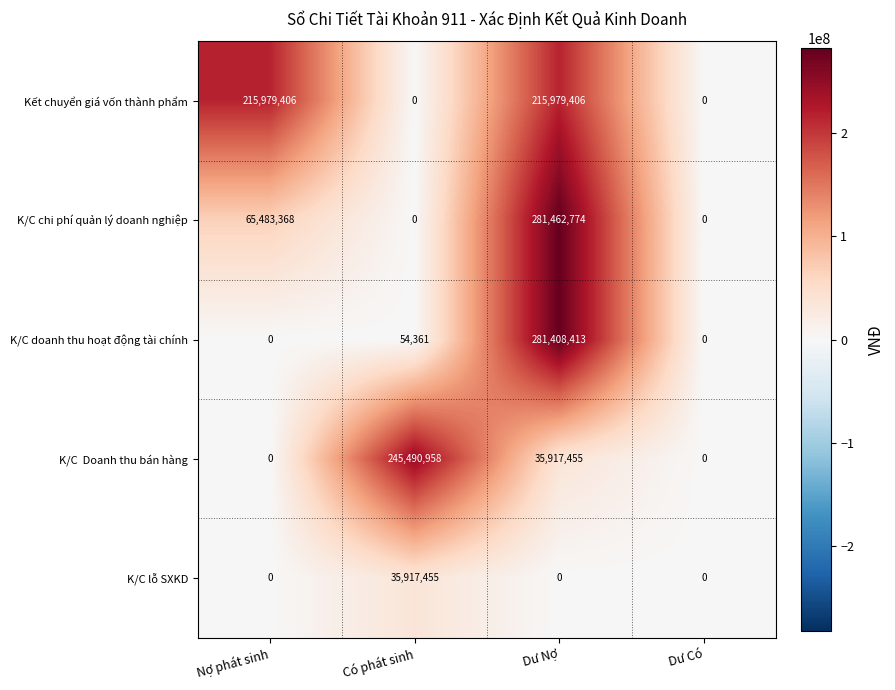

What is the difference between the K/C doanh thu hoạt động tài chính values at Có phát sinh and Dư Có?

54361